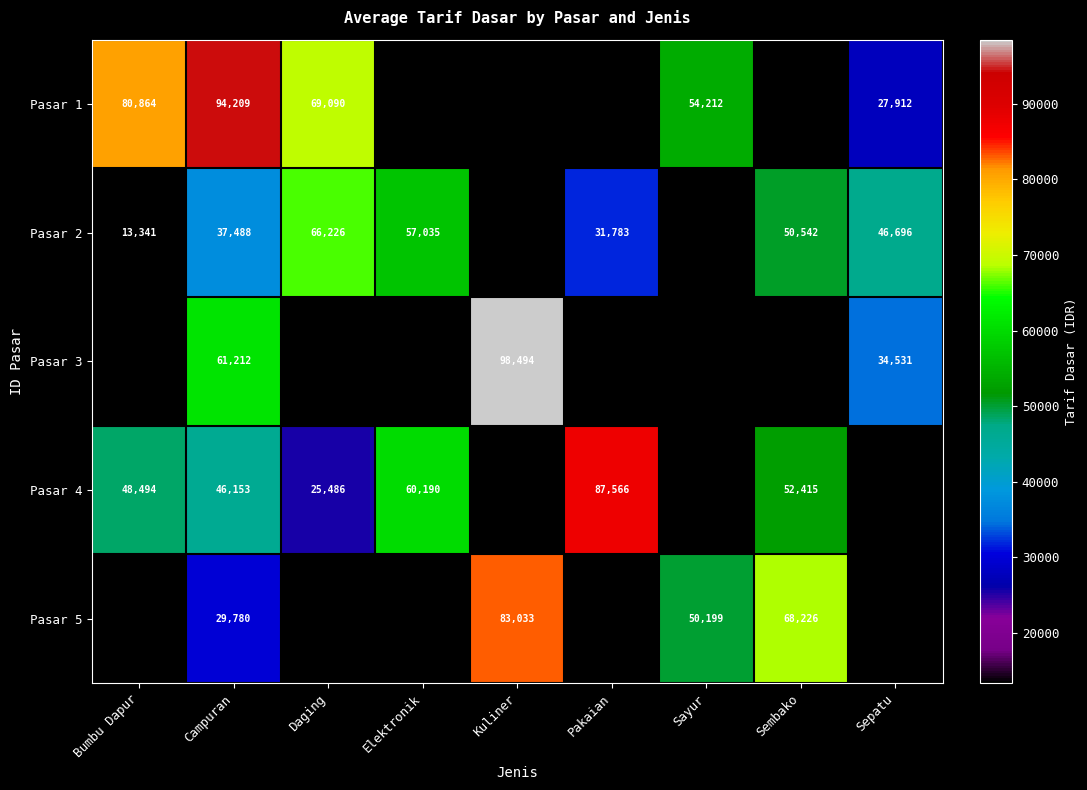

What is the greatest value displayed?

98494.0